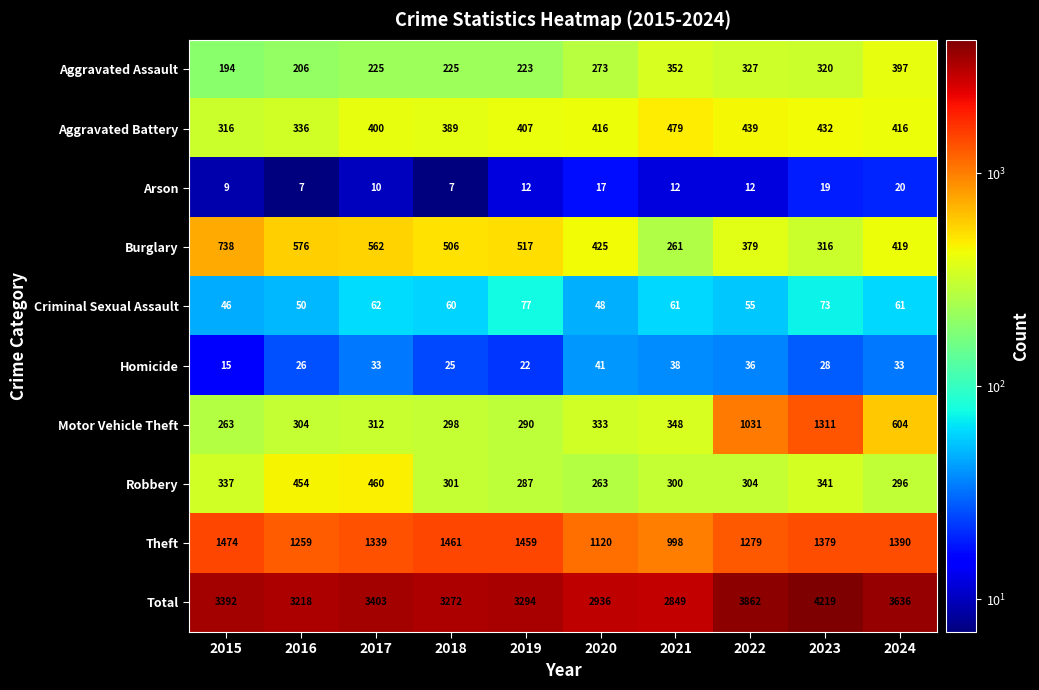

Which series has the widest spread of values?

Total